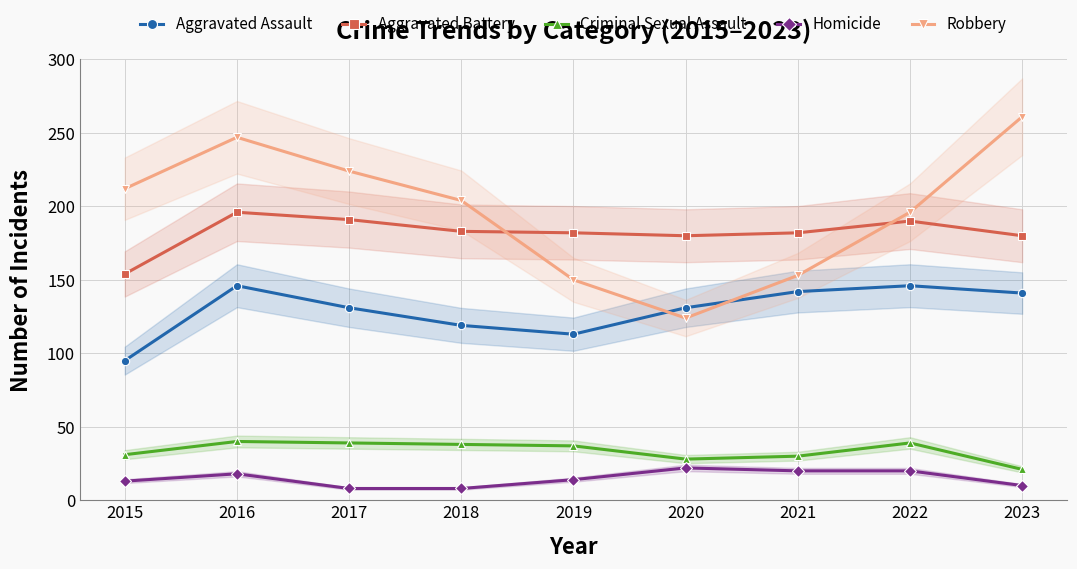

Which series has the largest total across all categories?

Robbery